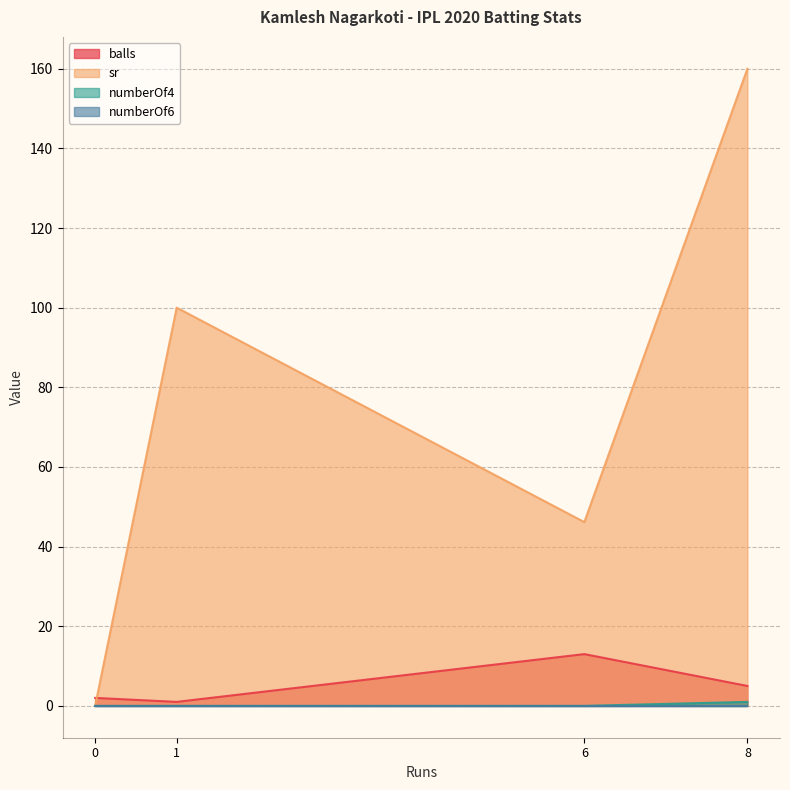

At which category is the sum across all series the highest?

8